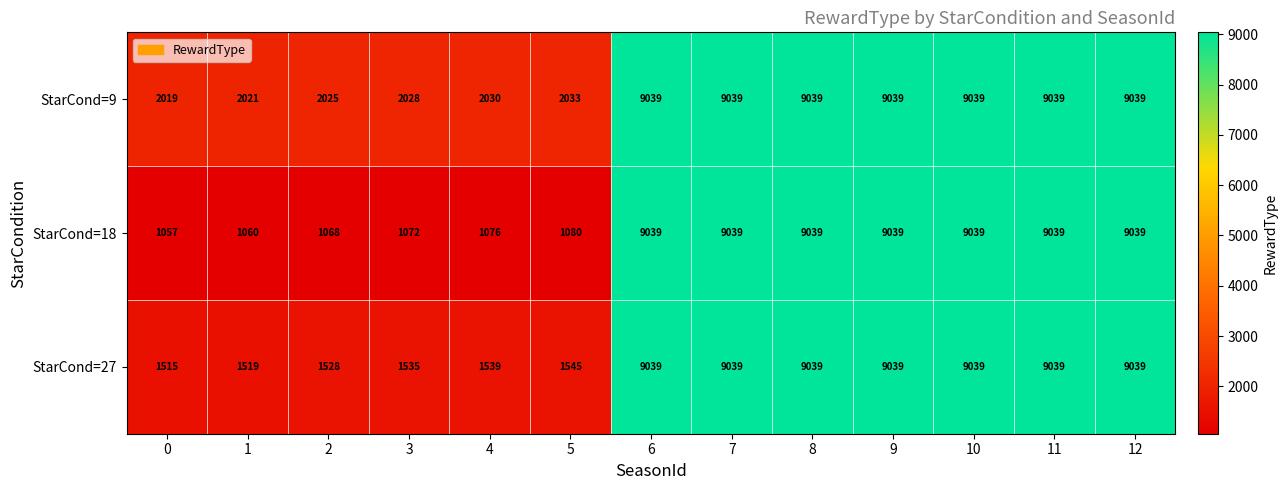

What is the total value across all series at 6?

27117